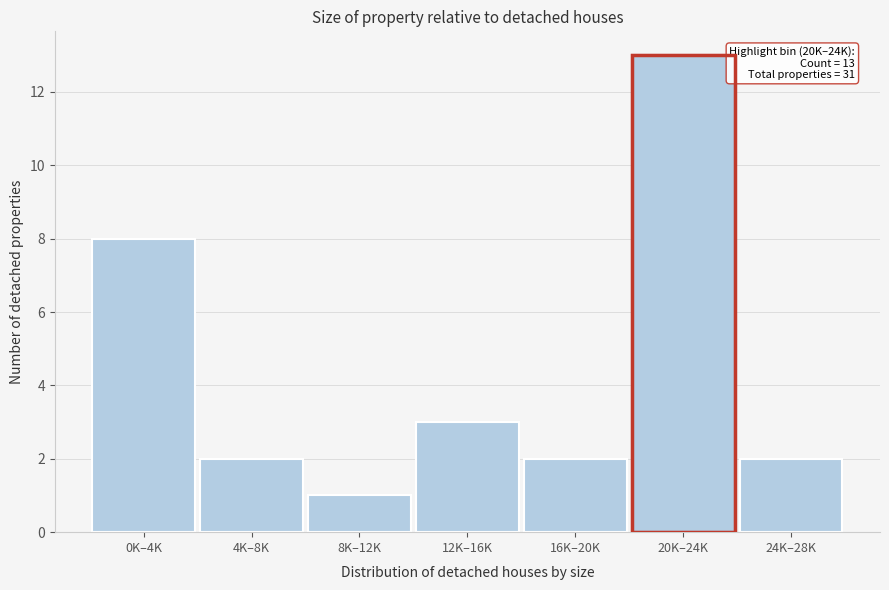

Reading left to right, extract all data points from this chart.

8	2	1	3	2	13	2